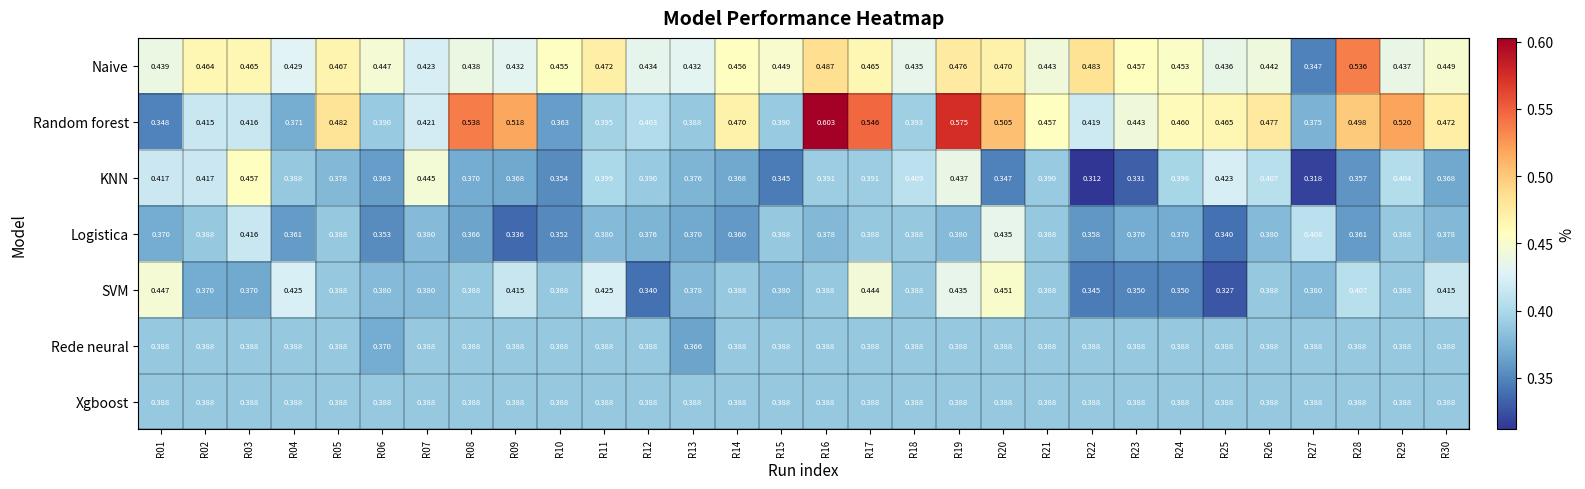

Between R02 and R18, which series saw the biggest shift?

Naive